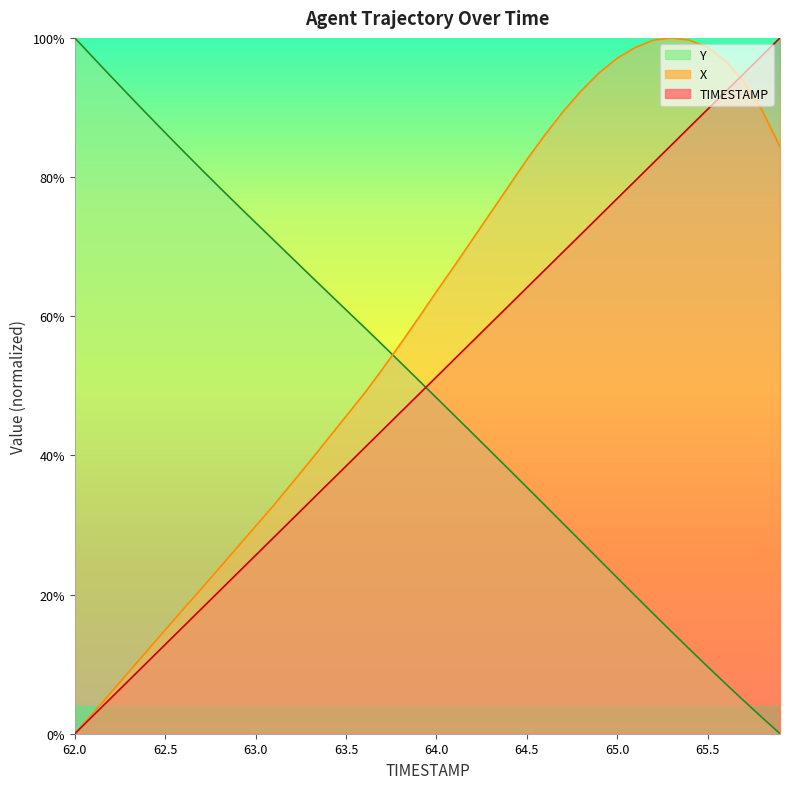

Where is Y nearest to the value 0?

65.9